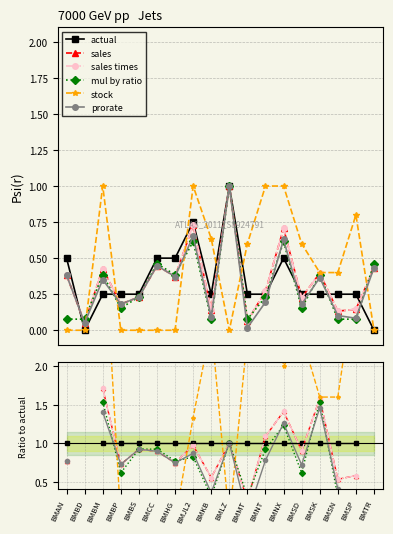

True or false: sales and sales times intersect in this chart.

False